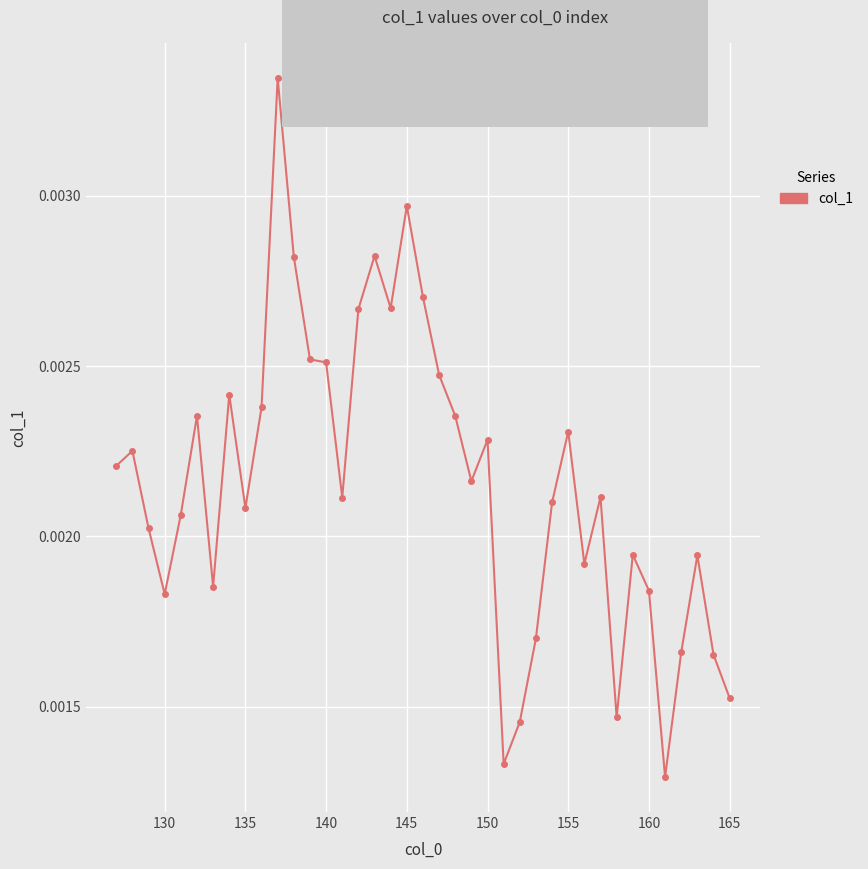

How many values are between 0 and 1?

39